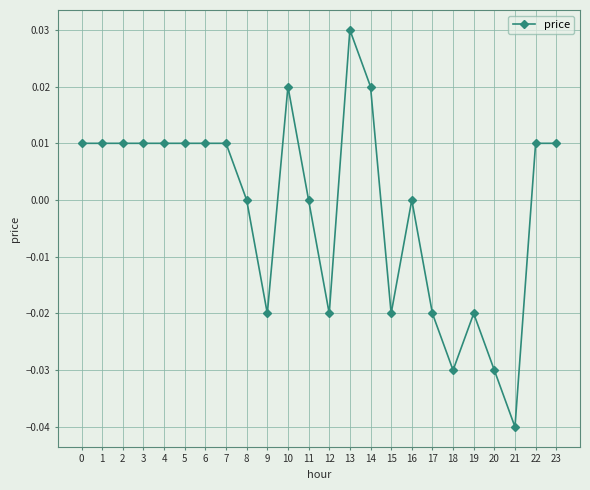

What is the difference between the maximum and minimum values?

0.1